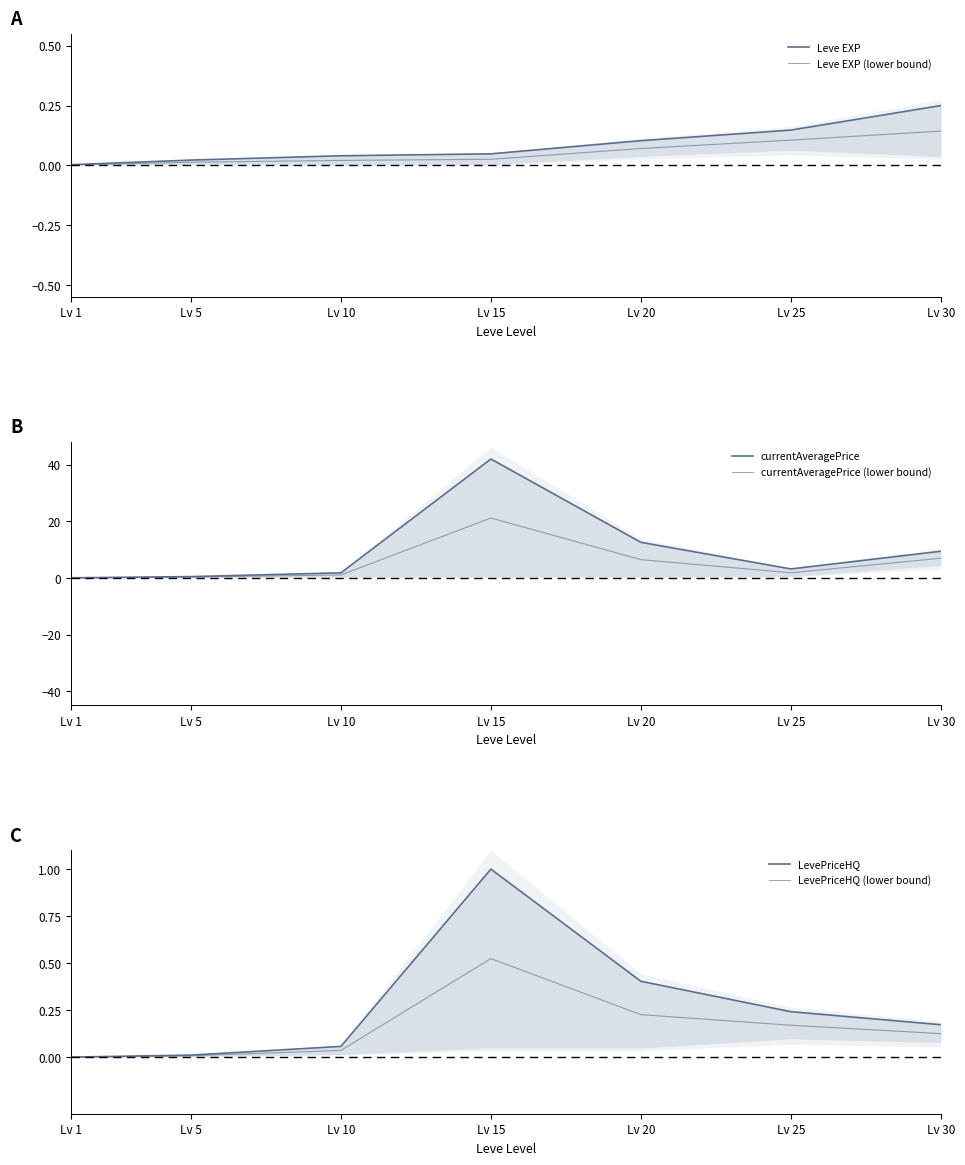

The currentAveragePrice series shows 2.4 at Lv 10. True or false?

False